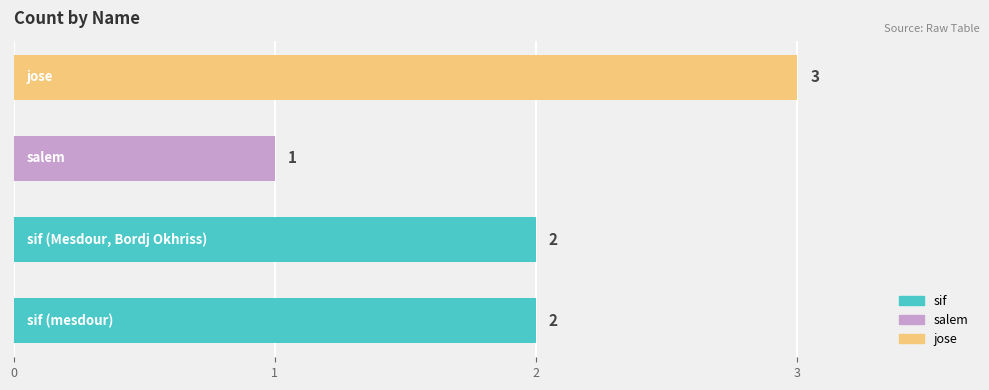

What is the sum of all values?

8